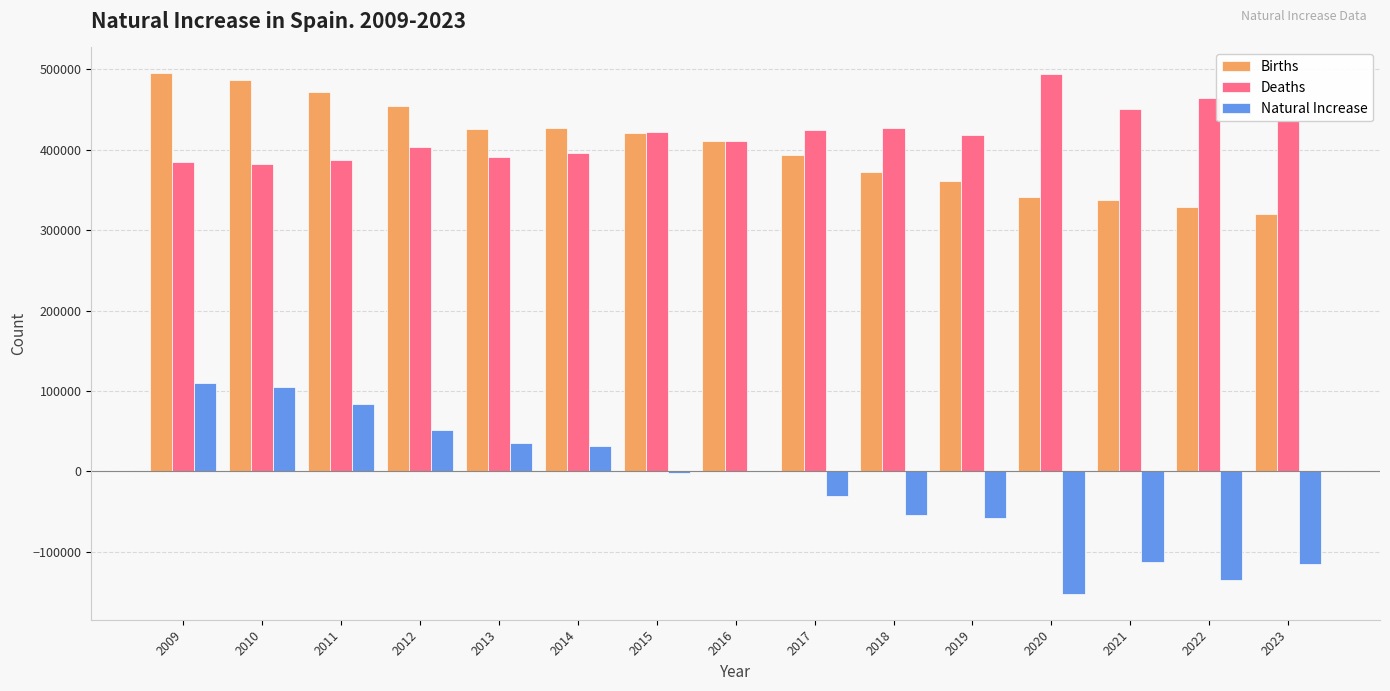

True or false: Births has a value of 515681 at 2022.

False